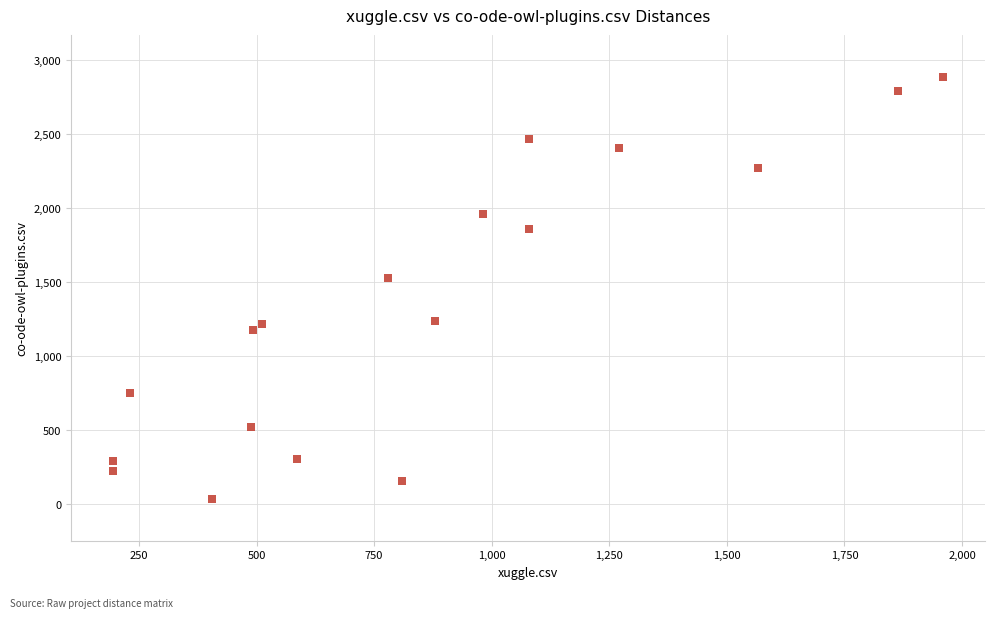

What is the range of Y values (max minus min)?

2845.0